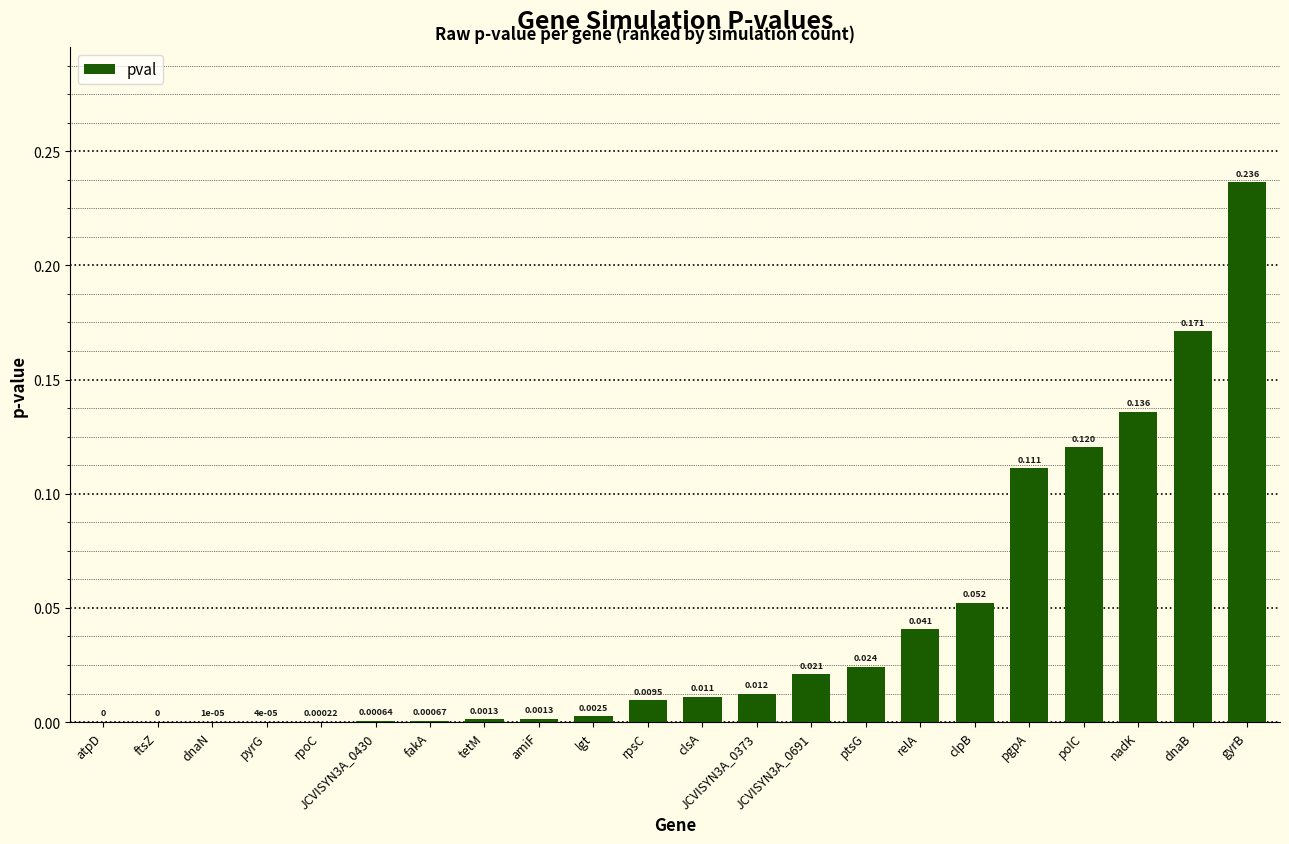

Which label corresponds to the largest value in the chart?

gyrB